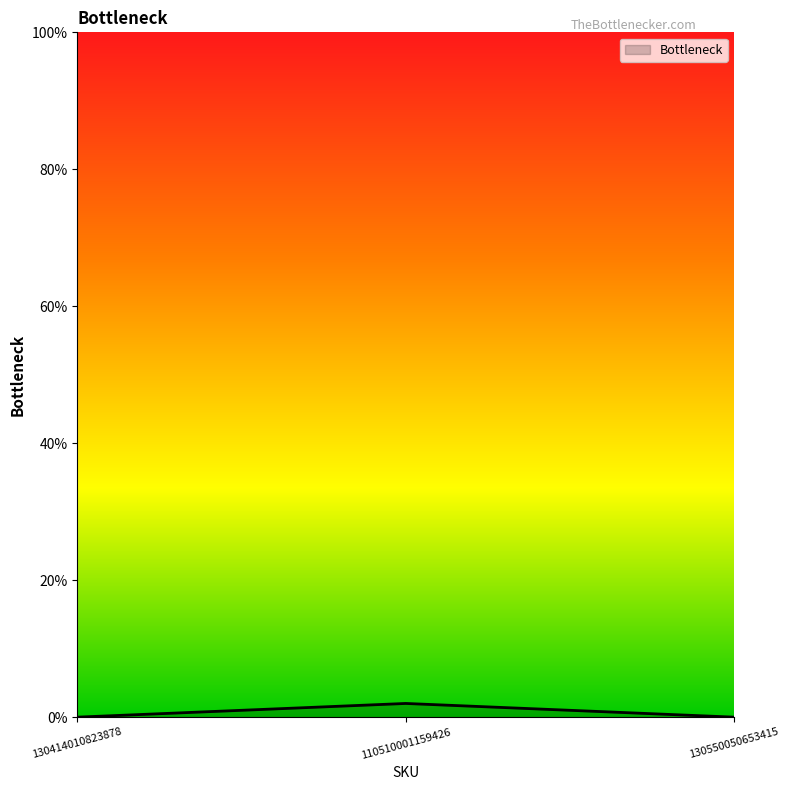

Is it true that the value at 130550050653415 is 0?

True